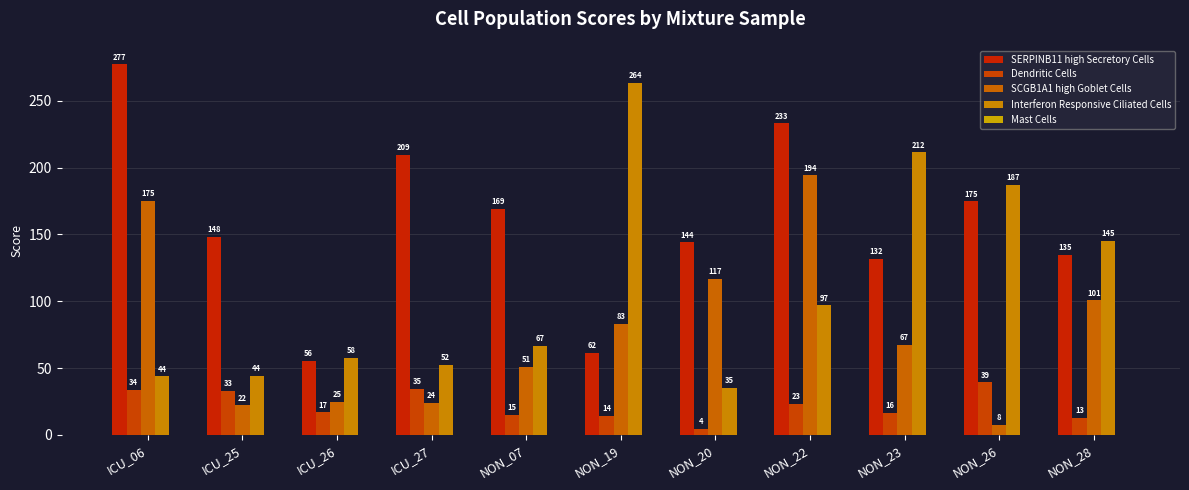

At how many categories does at least one series exceed 97?

10